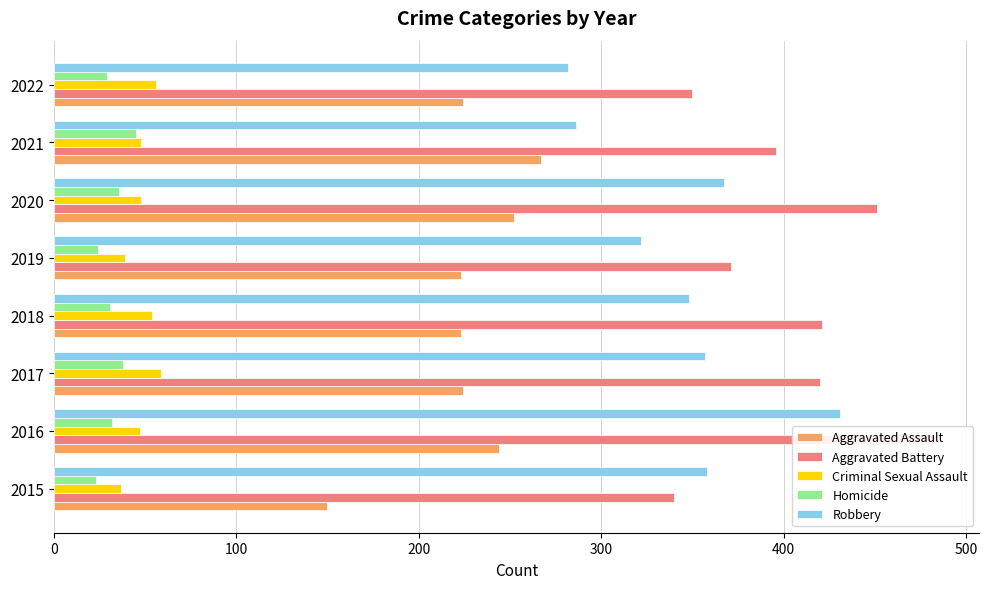

What is the value of the Homicide bar at the 5th from the left?

24